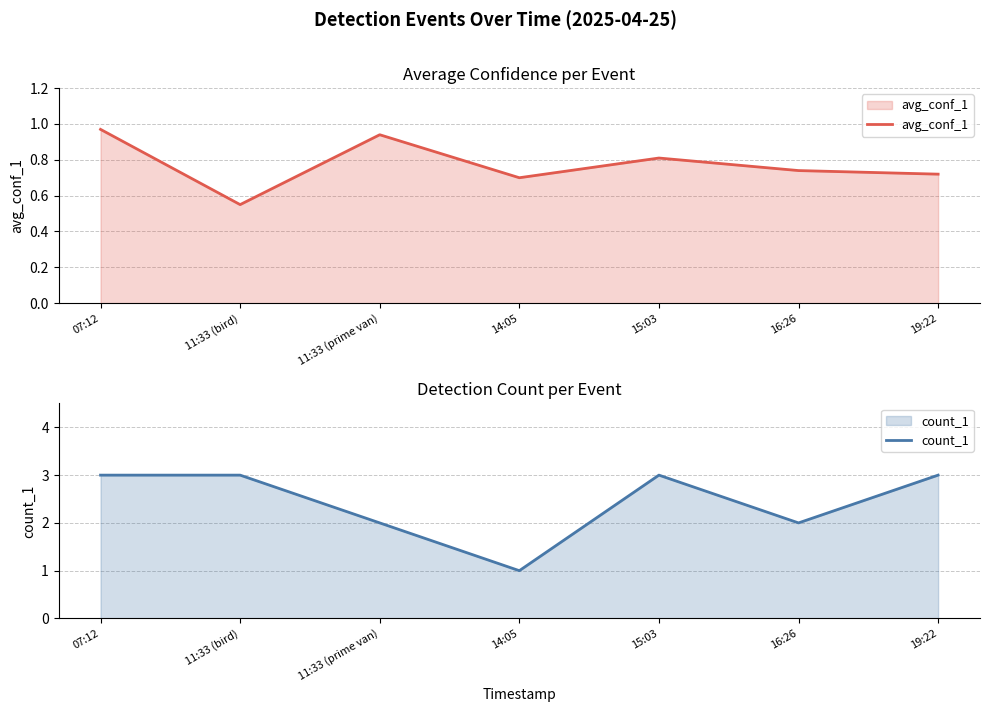

At which label is avg_conf_1 closest to 0?

11:33 (bird)